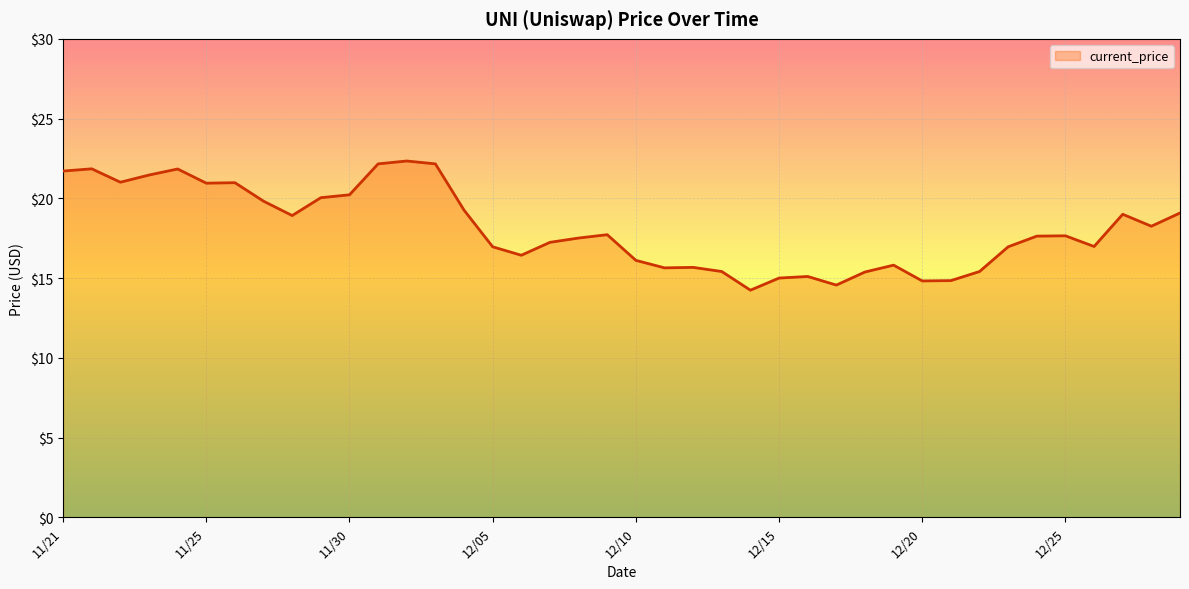

What is the difference between the maximum and minimum values?

8.1